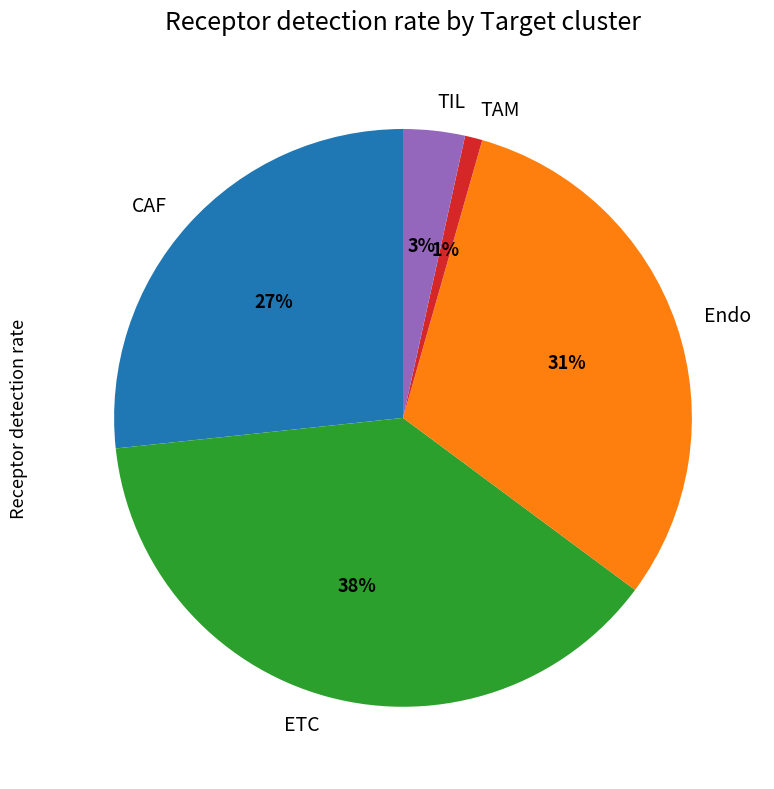

How many slices are in this pie chart?

5